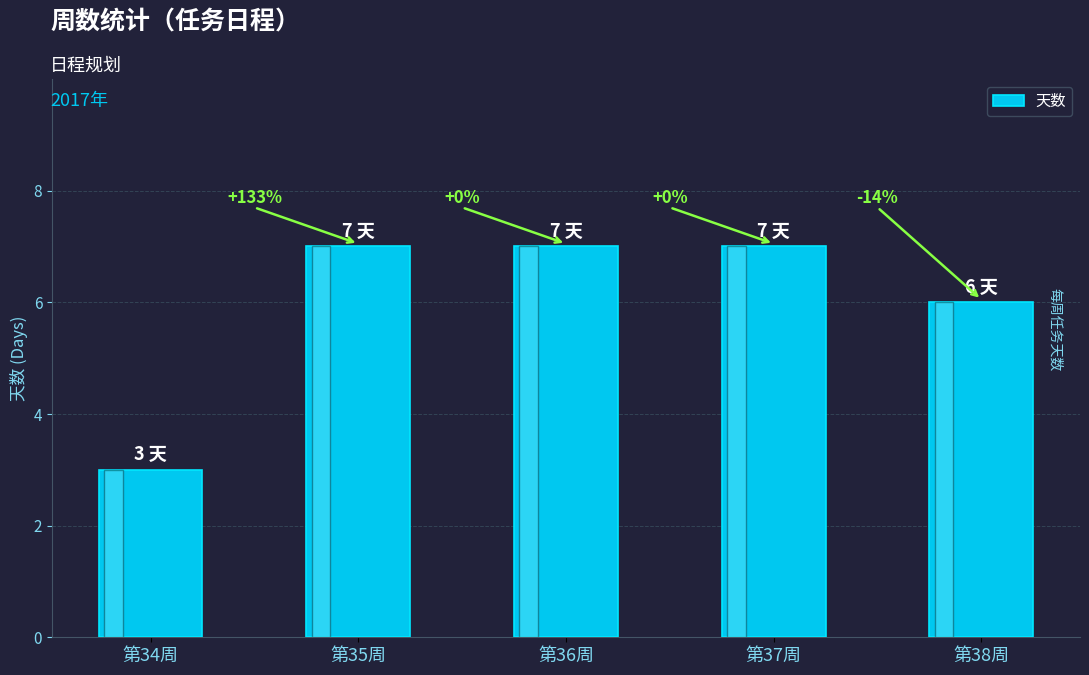

Is it true that the value at 第38周 is 2?

False